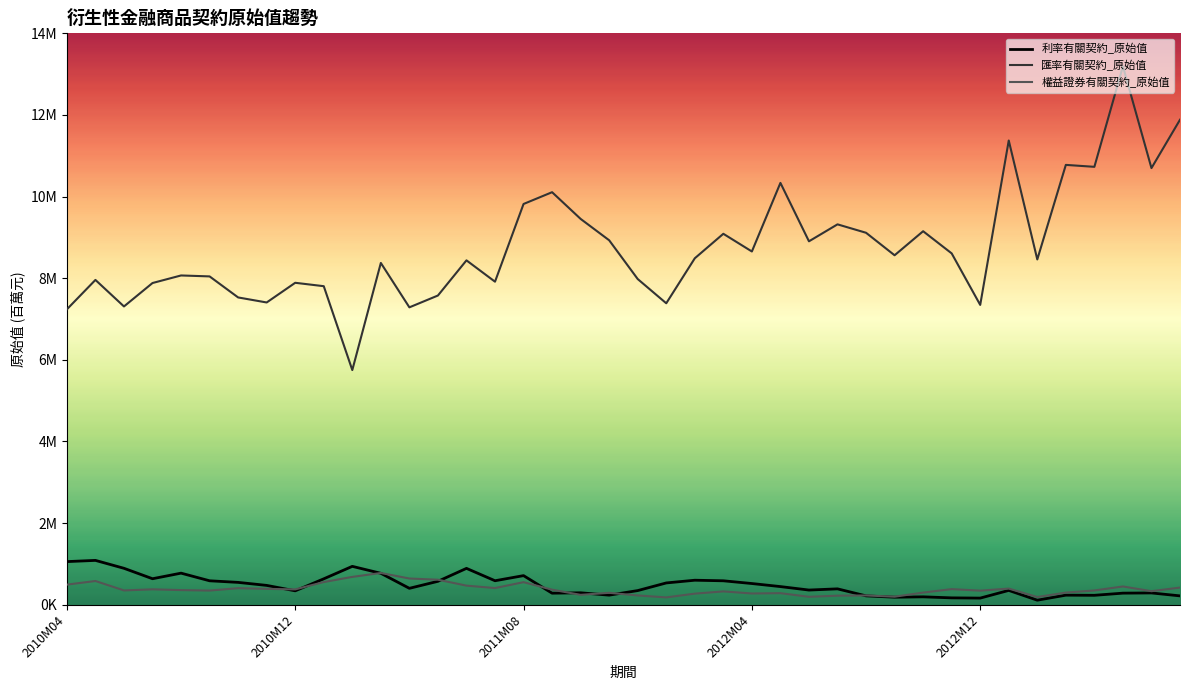

Does the chart display data point markers on the line(s)?

No